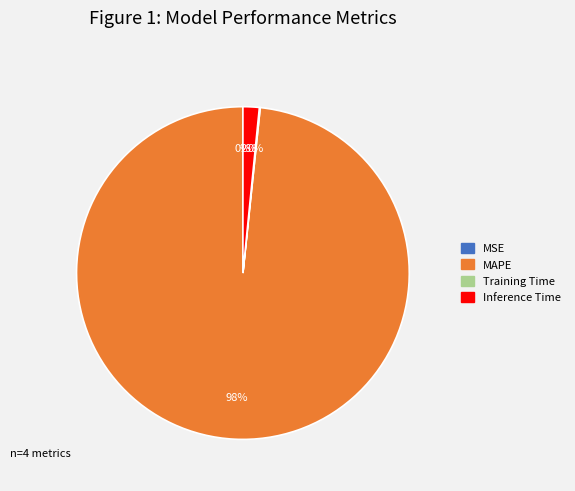

To the nearest percent, what percentage of the pie is Inference Time?

2%